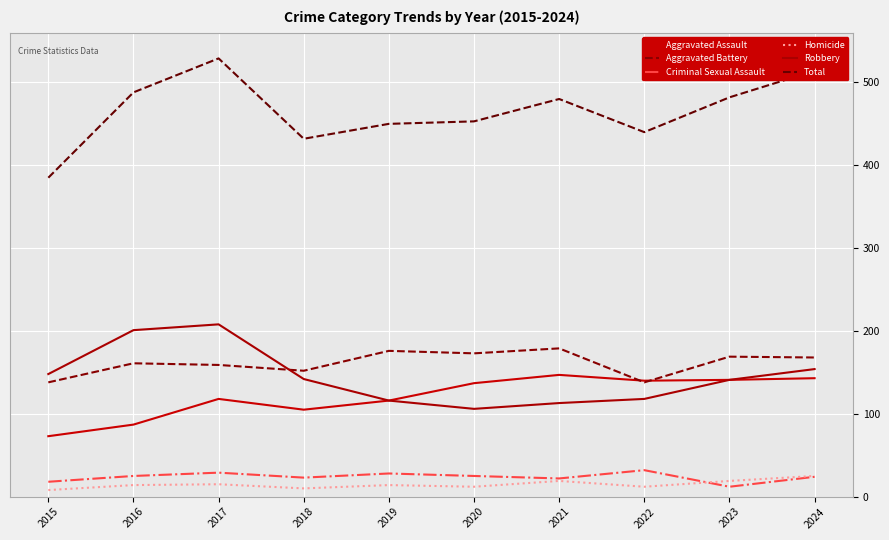

Where is Aggravated Assault nearest to the value 110?

2018